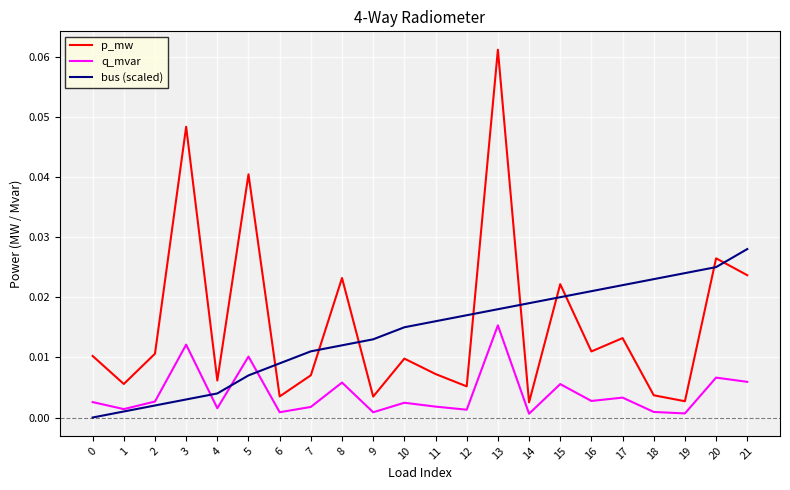

Which series changed the most between 0 and 14?

bus (scaled)